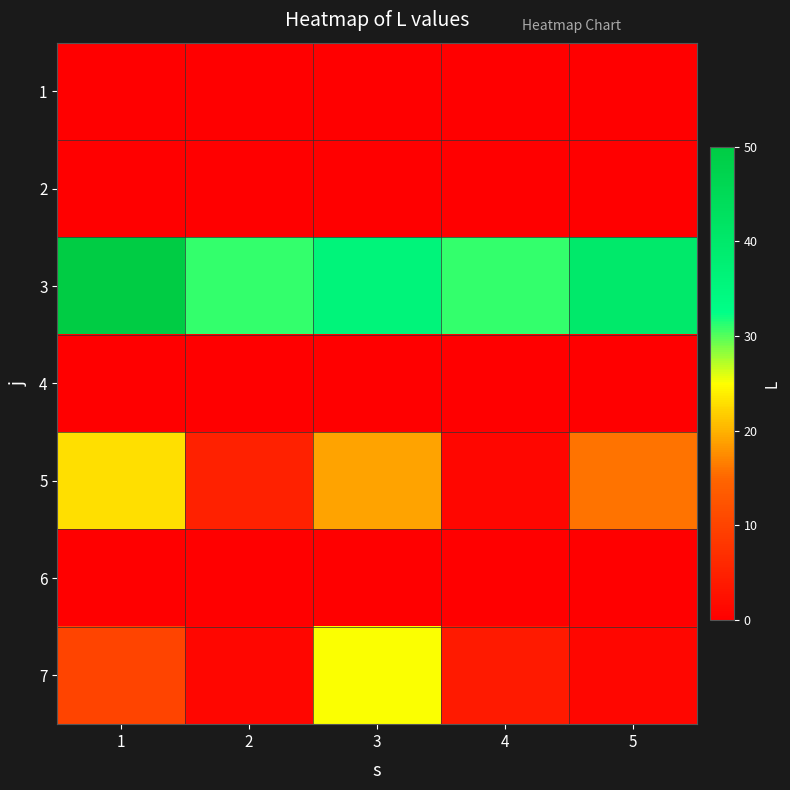

Count the number of categories in the chart.

5